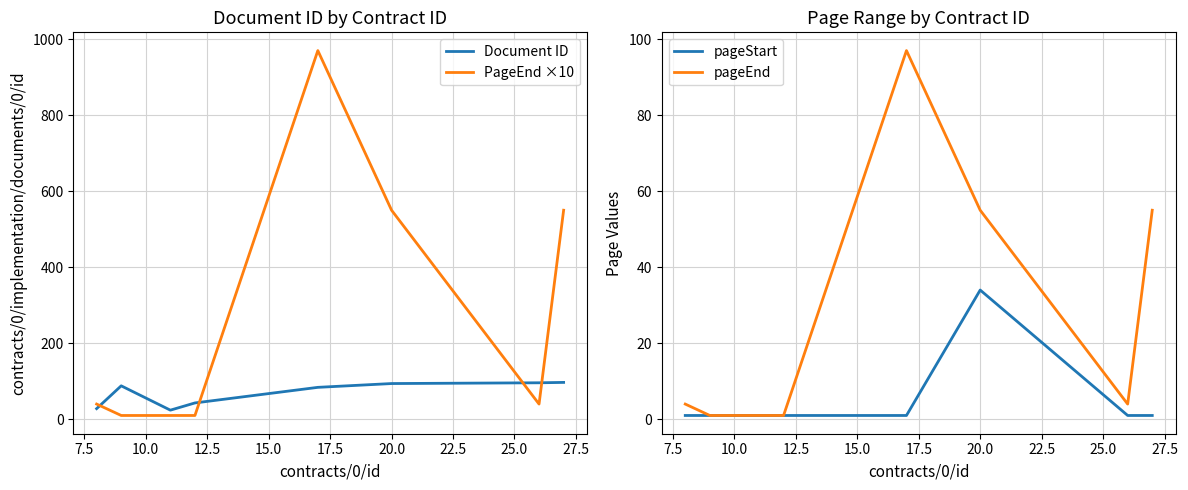

What is the difference between the maximum and minimum values in the pageEnd series?

96